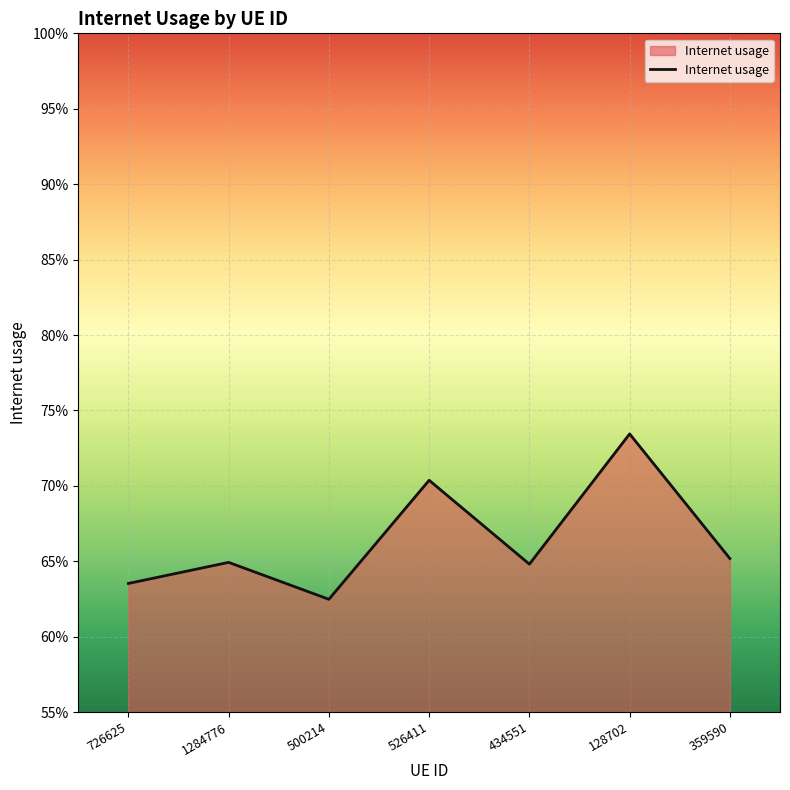

What is the maximum value shown in the chart?

0.7